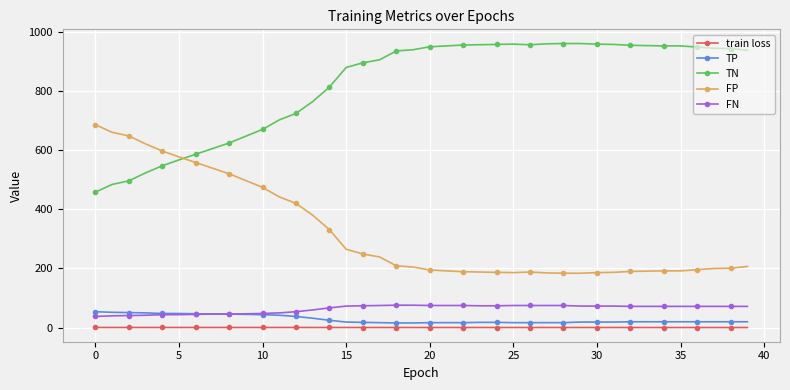

What is the maximum value shown in the chart?

960.0